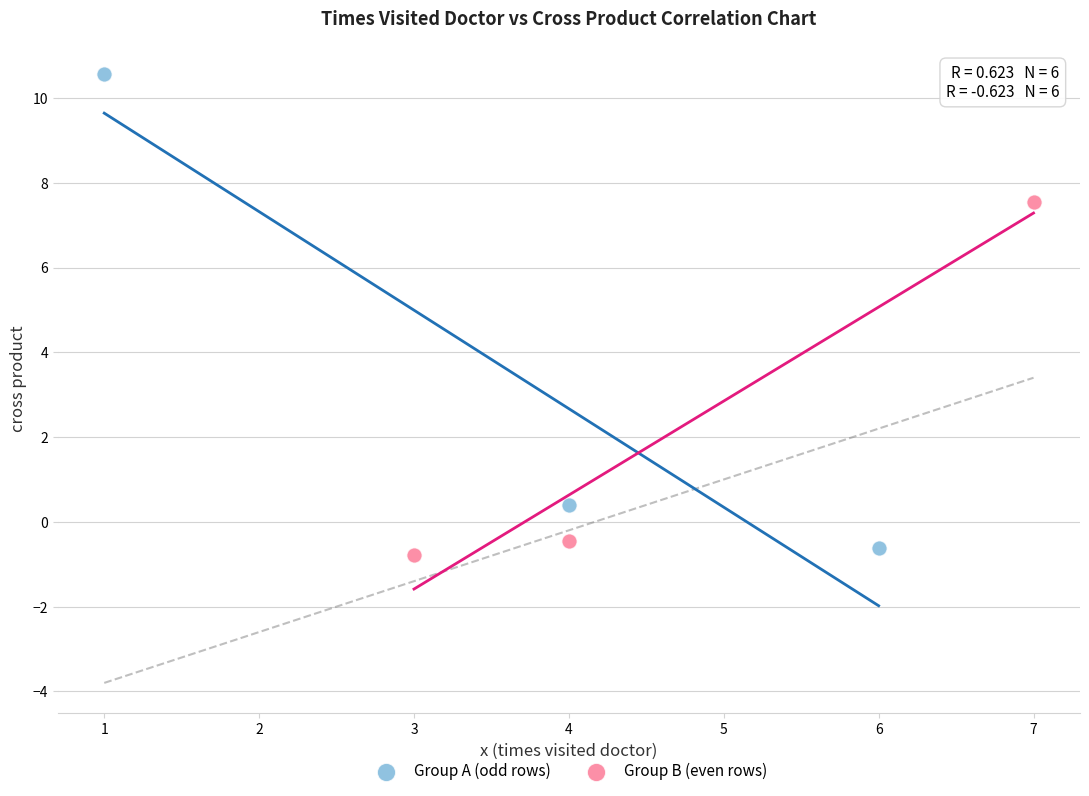

Which series has the largest Y range (max minus min)?

Group A (odd rows)